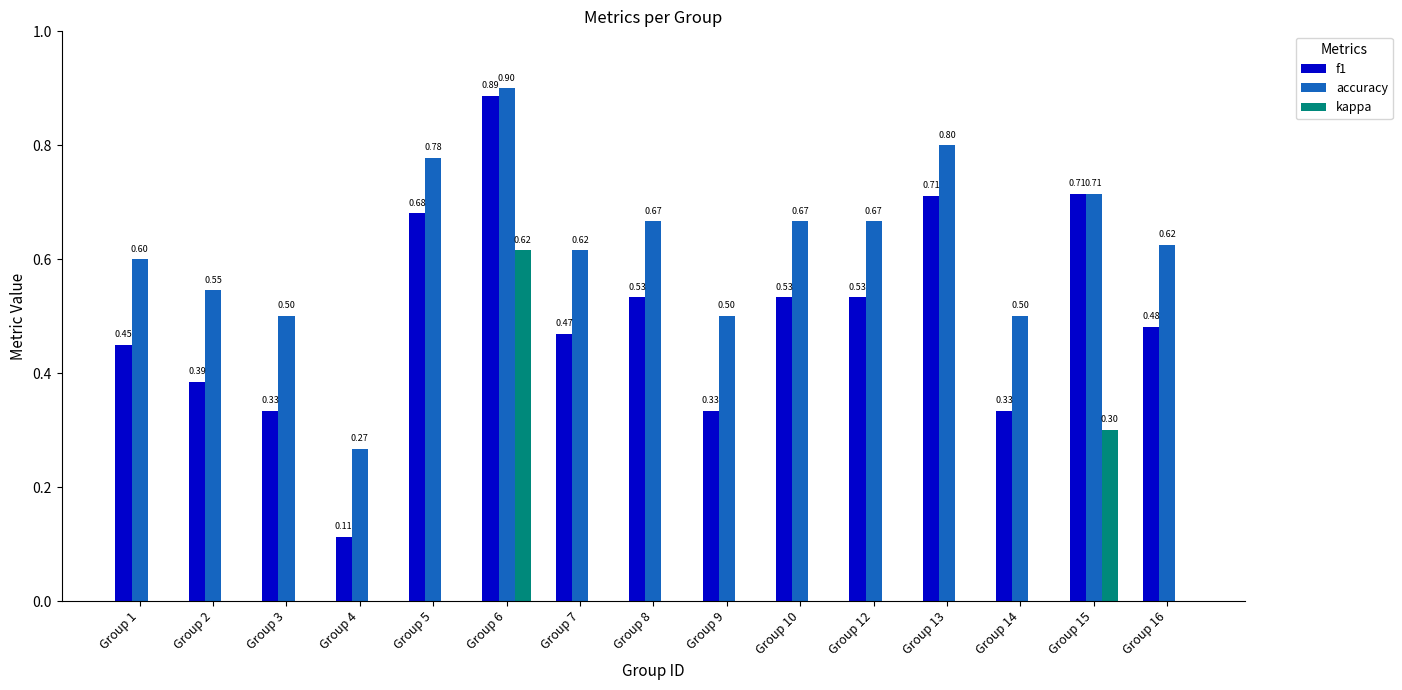

Which series changed the most between Group 13 and Group 14?

f1